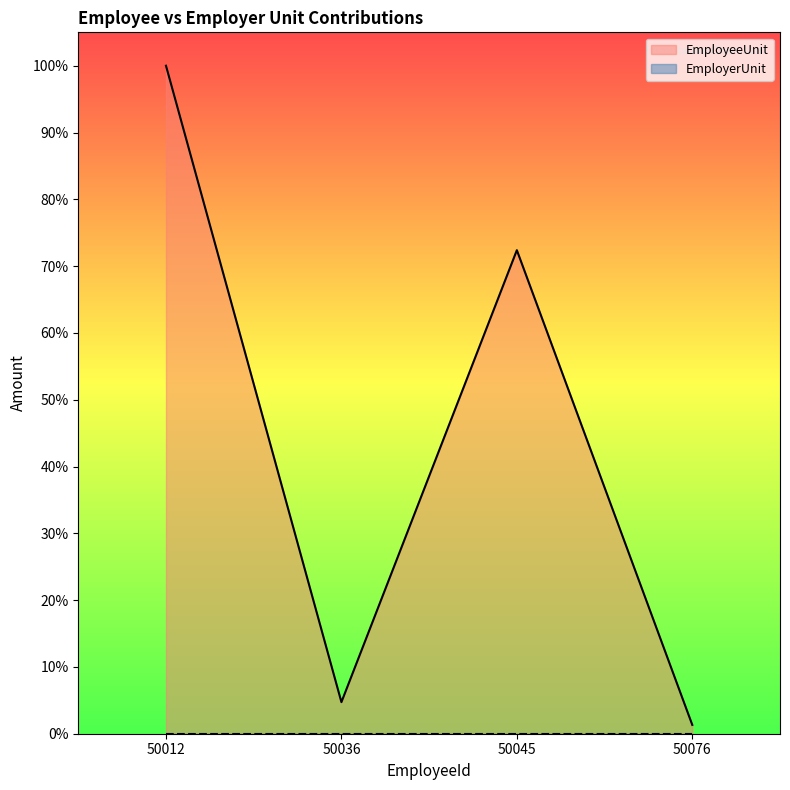

How many data points are above 72?

2